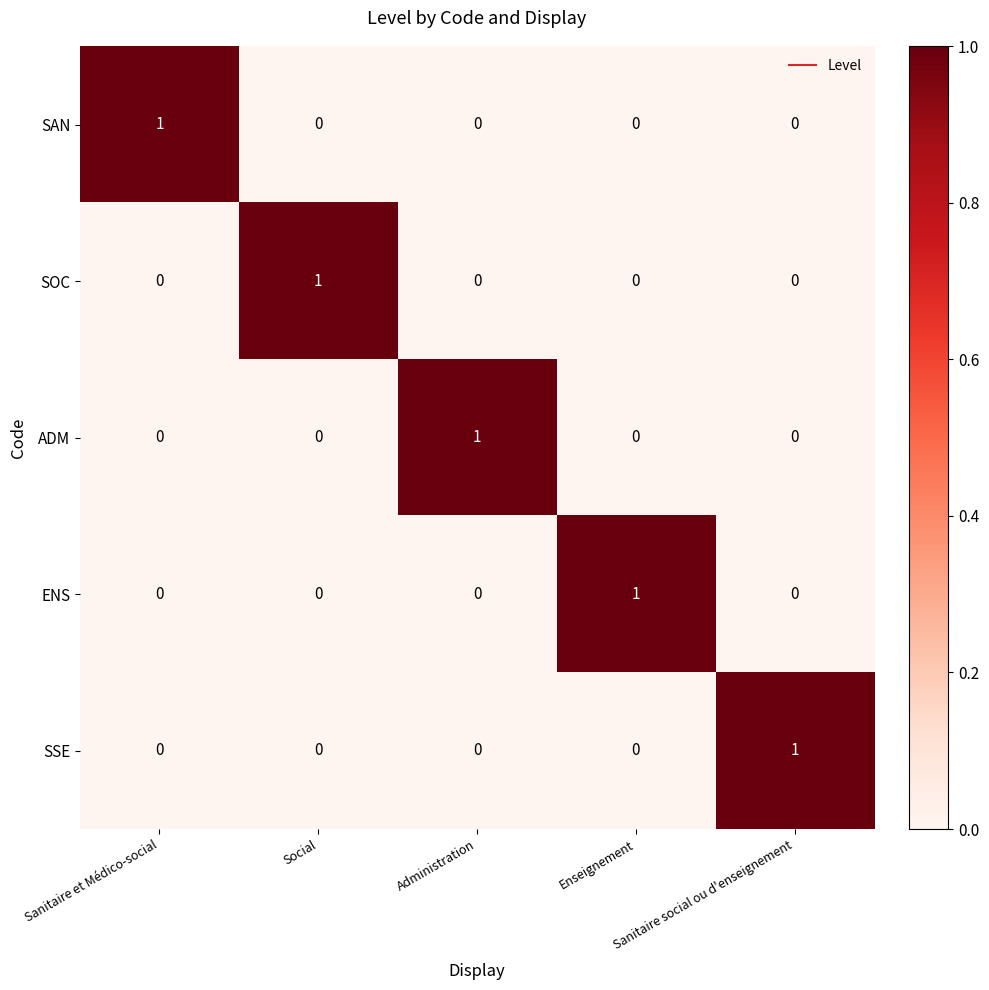

What is the spread (max minus min) of values at Administration?

1